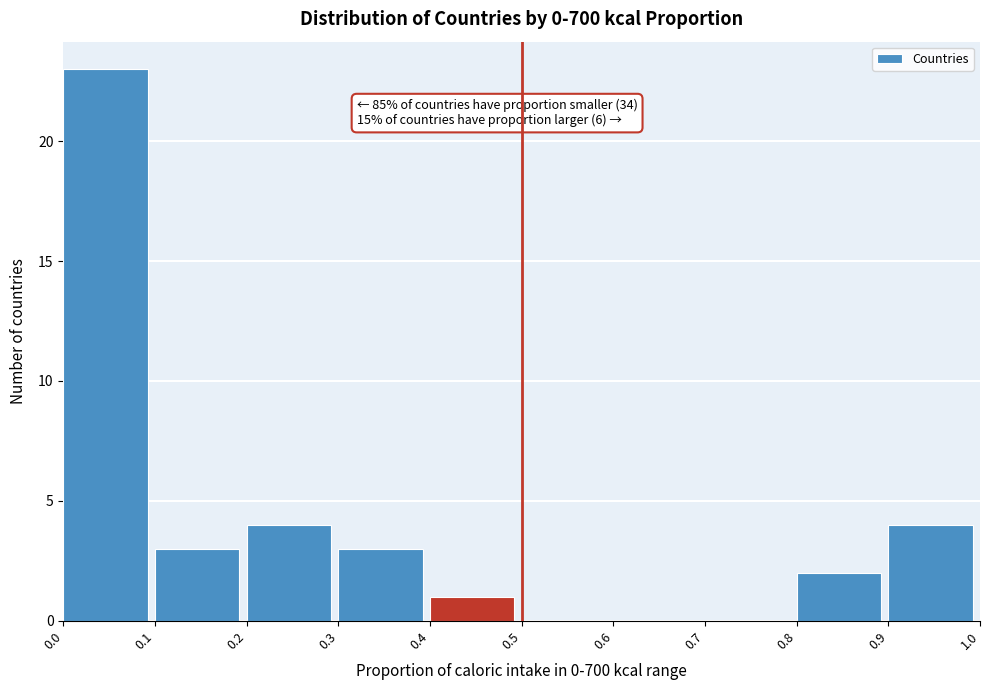

Over which range of the x-axis is the bar tallest?

0.0 to 0.1